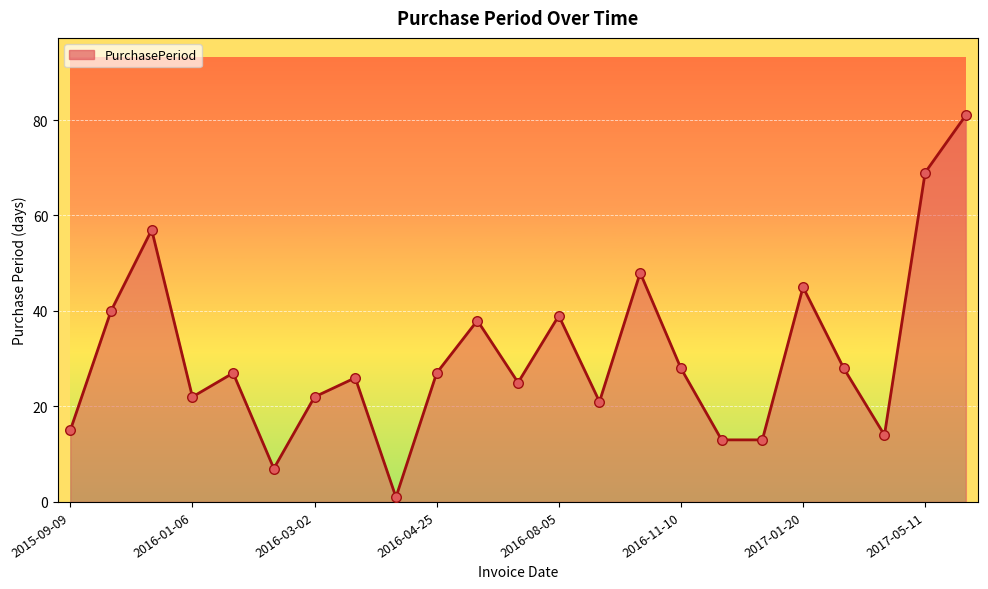

What is the difference between the maximum and minimum values?

80